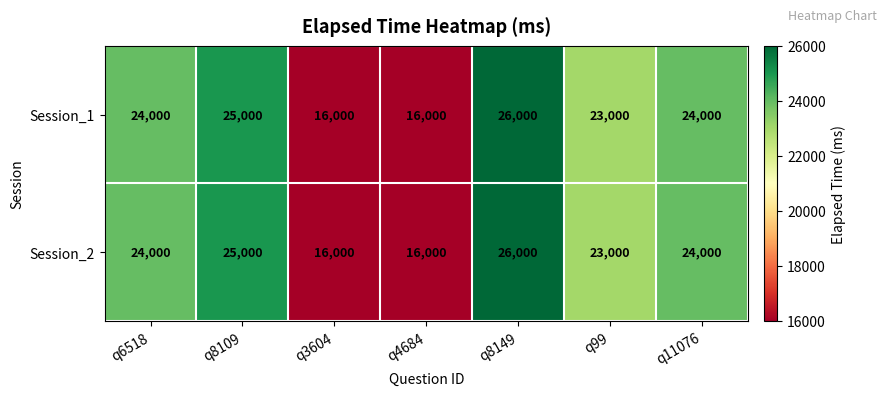

Read the Session_1 value at q11076, to the nearest 100.

24000